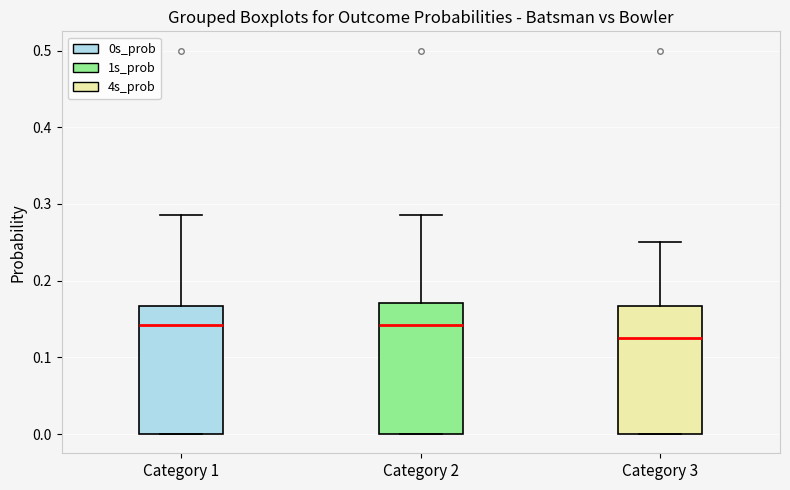

Reading left to right, read every box against the y-axis: the position of its median line, the range the box covers, and the ends of its whiskers. The values are not printed on the chart, so give them approximately, as read against the axis.

Category 1: median 0.14, box 0.00 to 0.17, whiskers 0.00 to 0.29
Category 2: median 0.14, box 0.00 to 0.17, whiskers 0.00 to 0.29
Category 3: median 0.13, box 0.00 to 0.17, whiskers 0.00 to 0.25